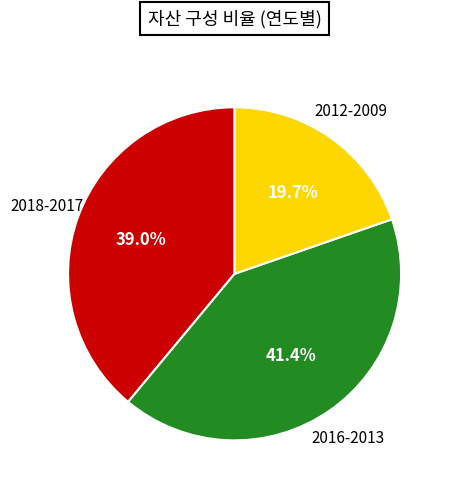

How many segments does this pie chart have?

3